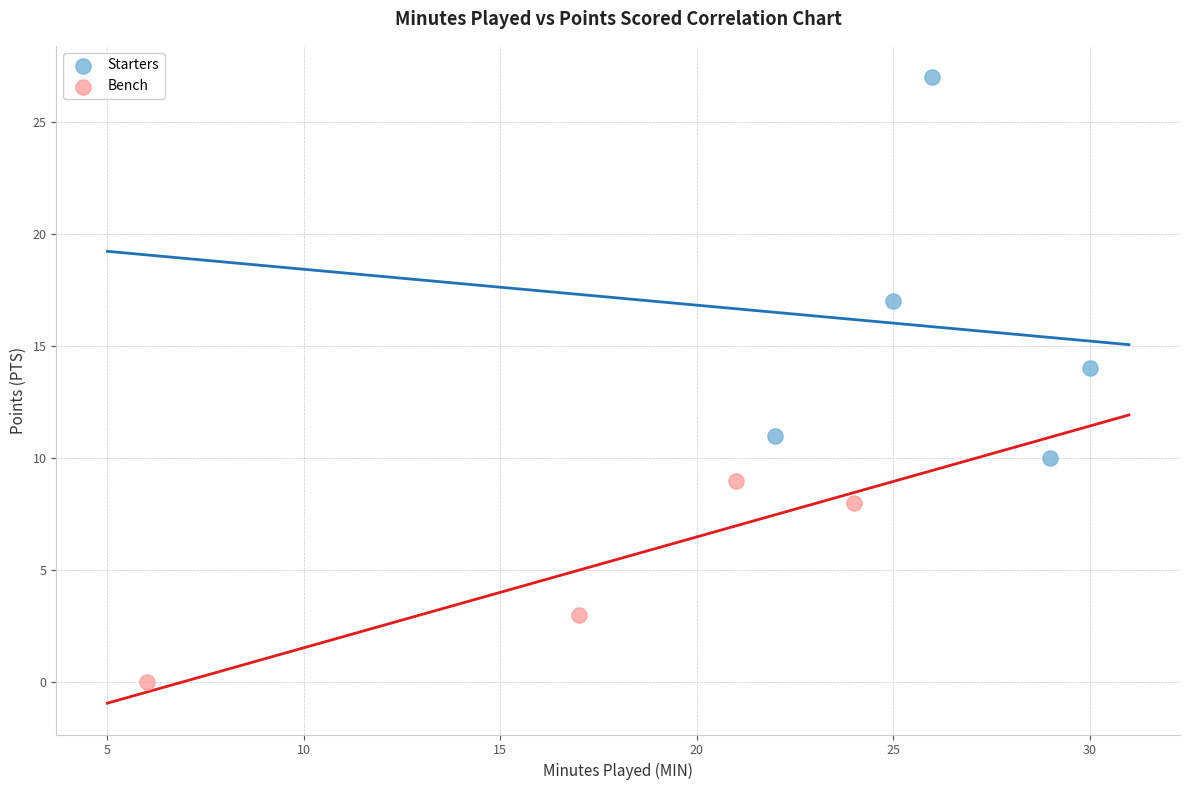

What are all the series names shown in the legend?

Starters, Bench